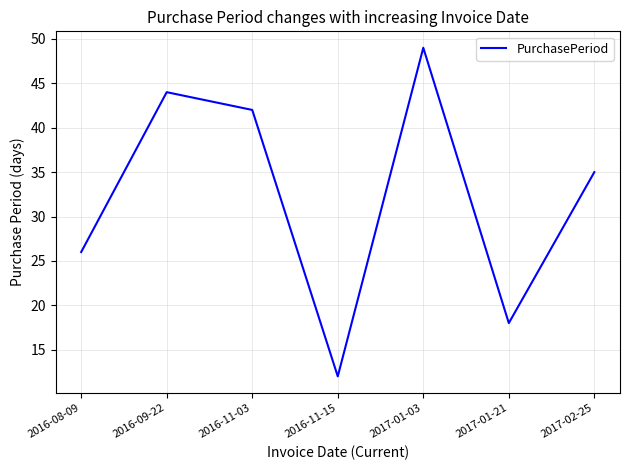

How many interior local valleys (lower than both neighbors) does the data have?

2